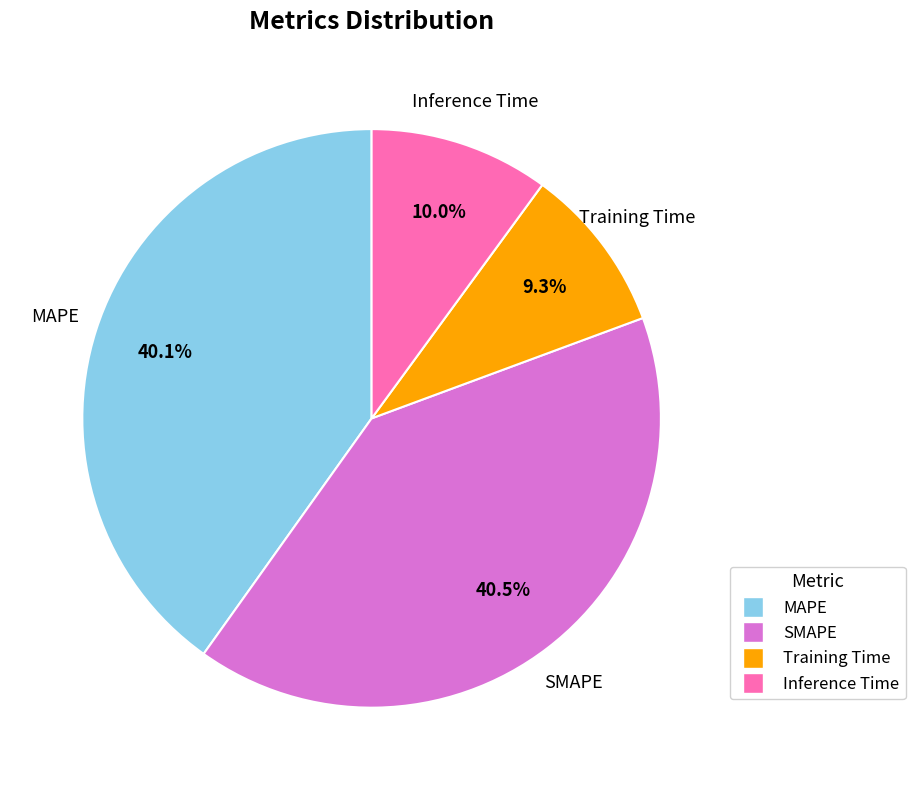

Which category has the smallest portion of the pie?

Training Time